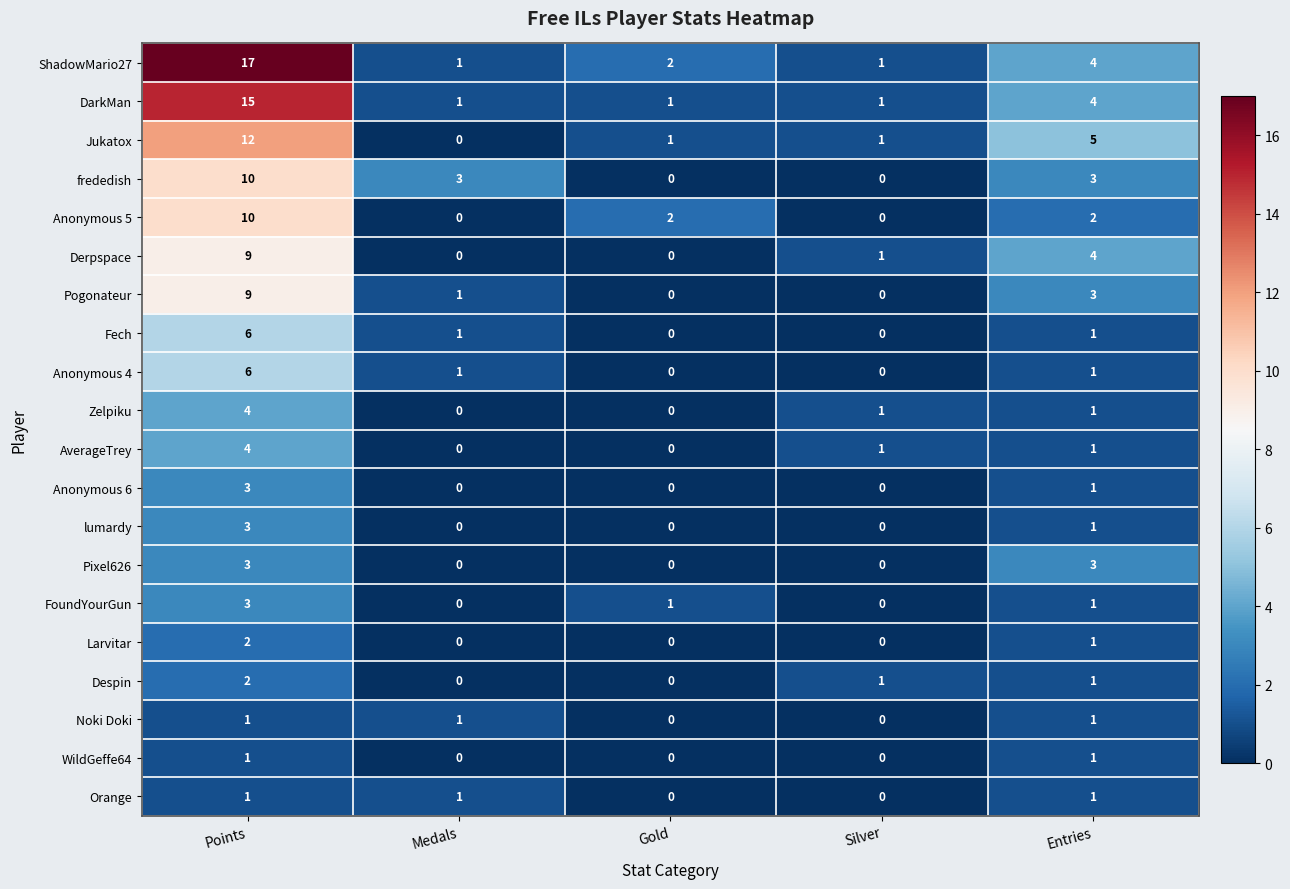

Count the Larvitar values in the range 0 to 1.

4